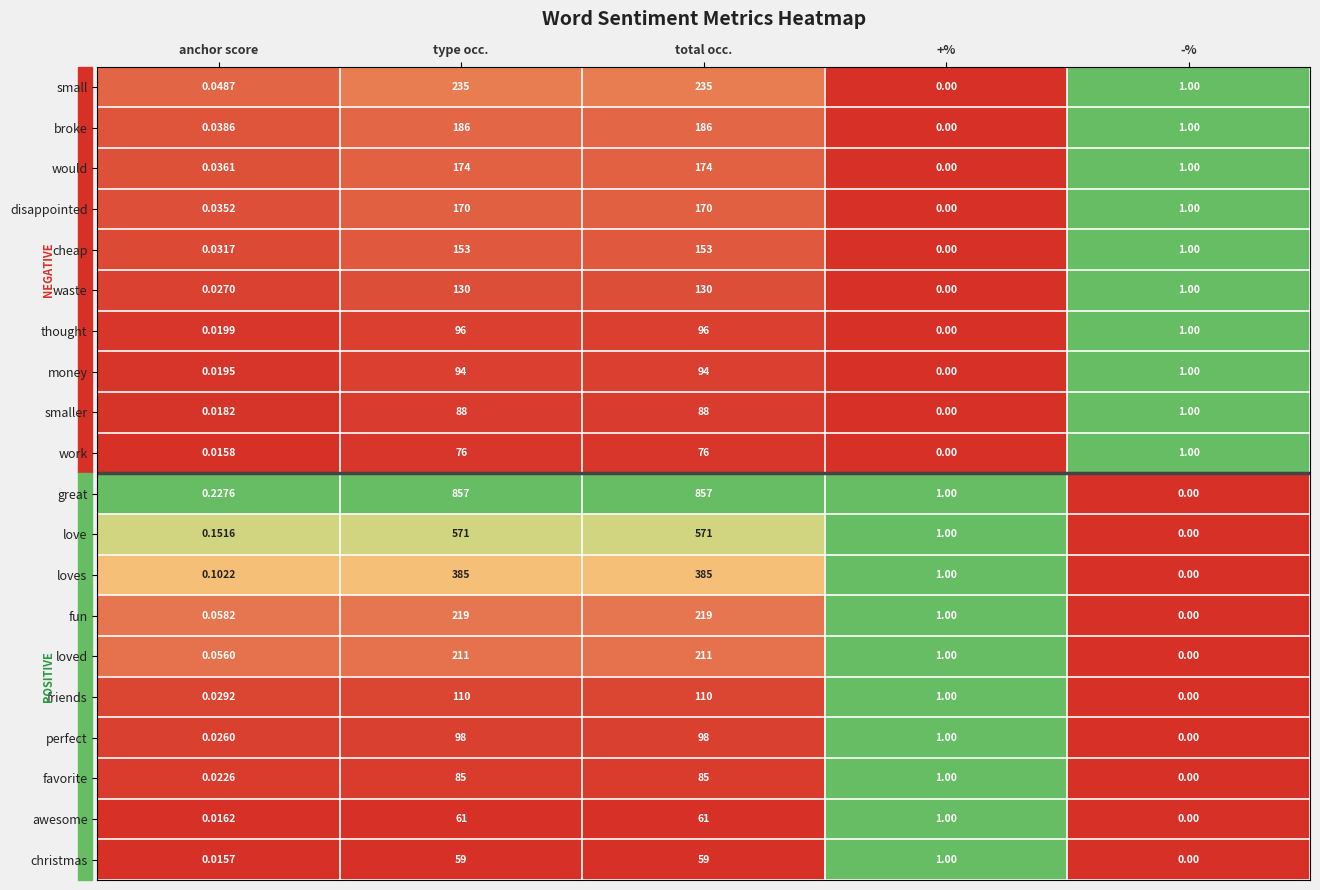

Which series has the largest range (max minus min)?

great